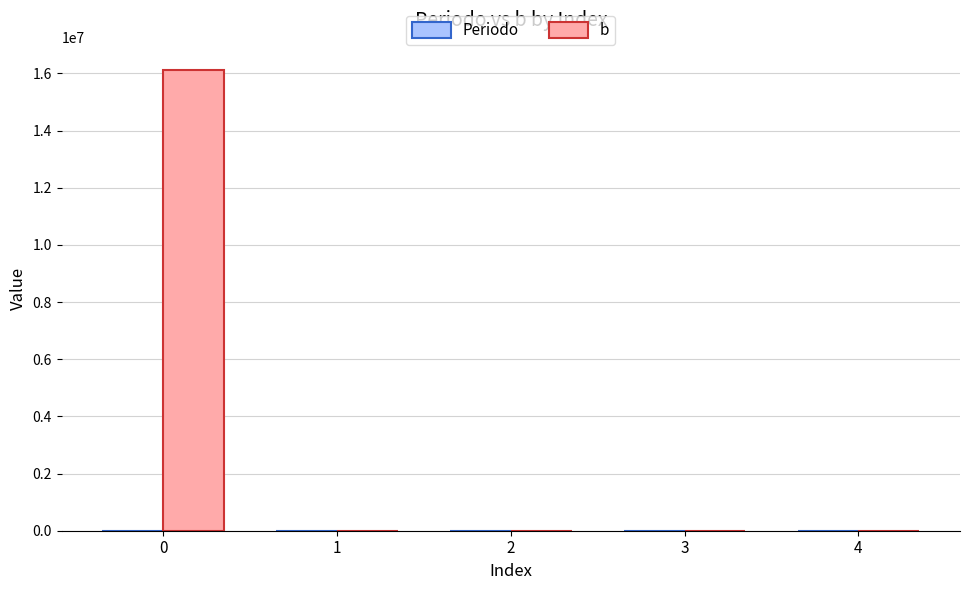

Are the bars grouped side by side (vs. stacked)?

Yes